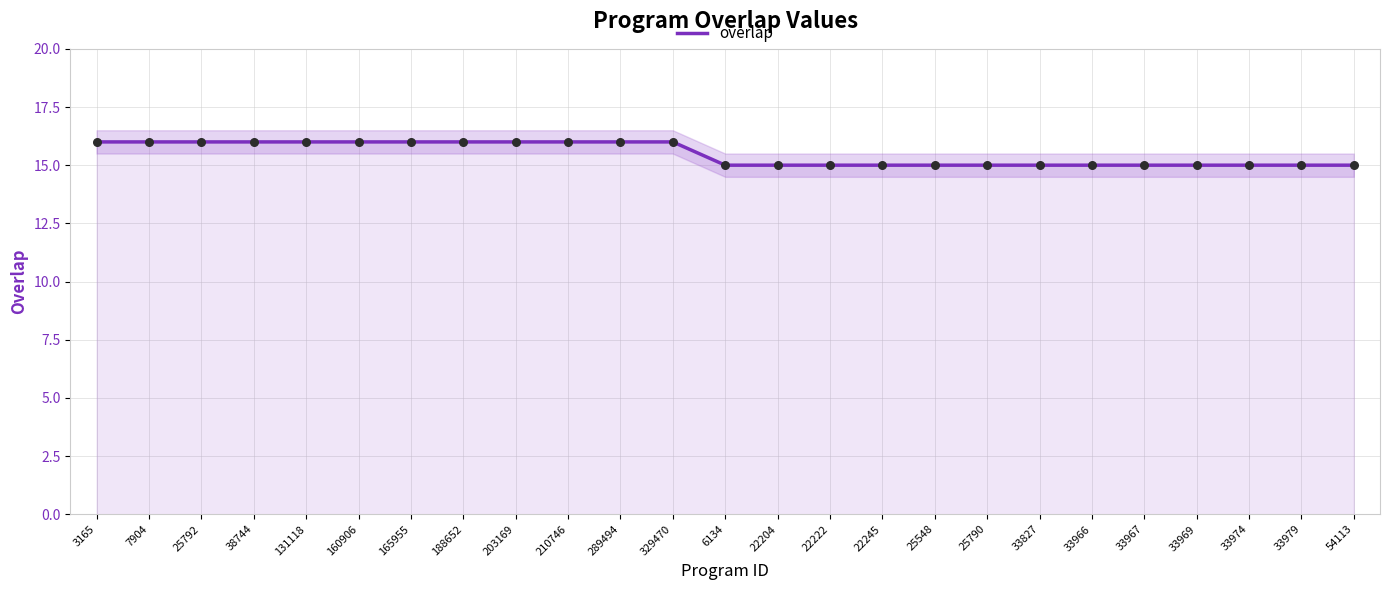

Between 33979 and 22222, which is larger?

33979